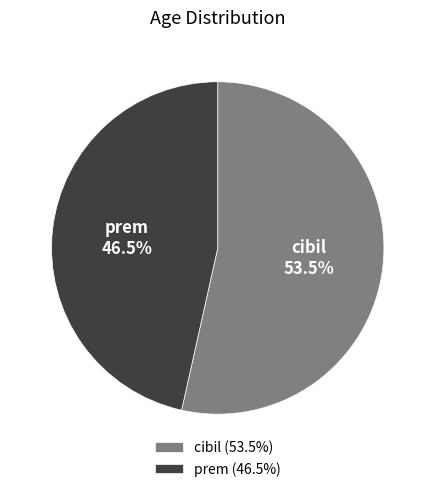

Count the number of slices in the pie.

2